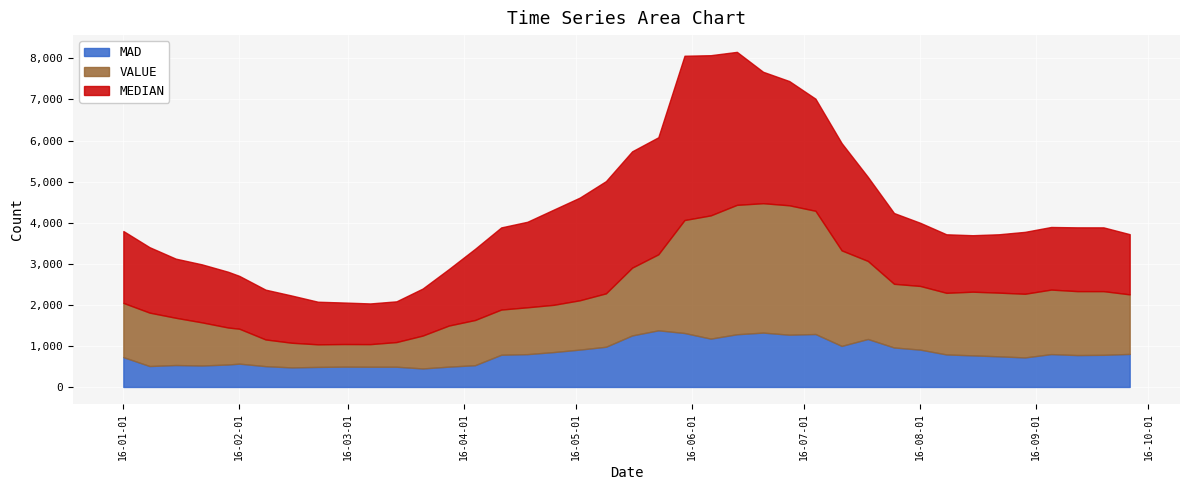

True or false: MEDIAN and VALUE intersect in this chart.

True